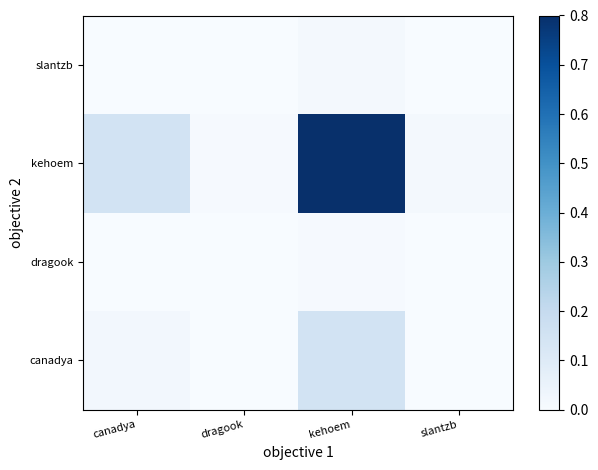

Count the number of data series in this chart.

4